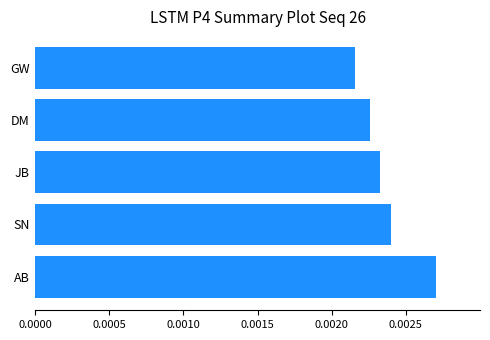

Rank the categories by value from lowest to highest.

GW, DM, JB, SN, AB